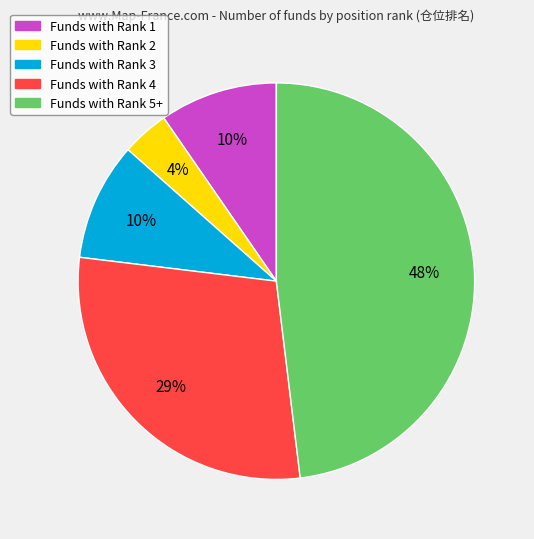

To the nearest percent, what is the average slice percentage?

20%